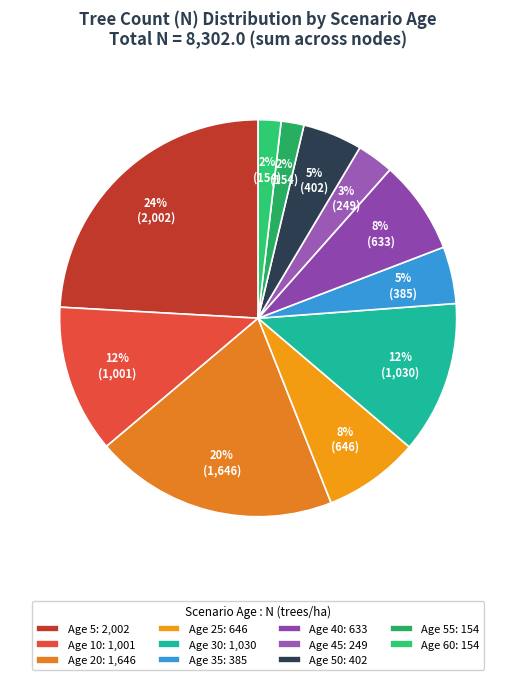

Count the number of slices in the pie.

11